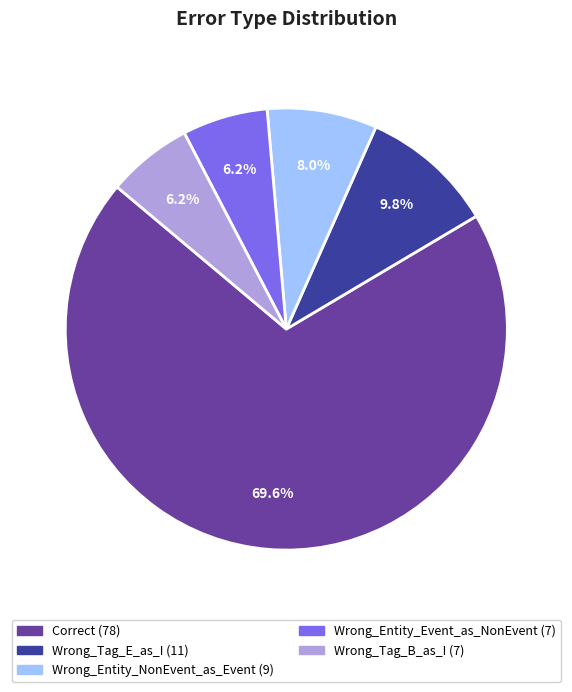

Is it true that Wrong_Tag_E_as_I is 19% of the pie?

False